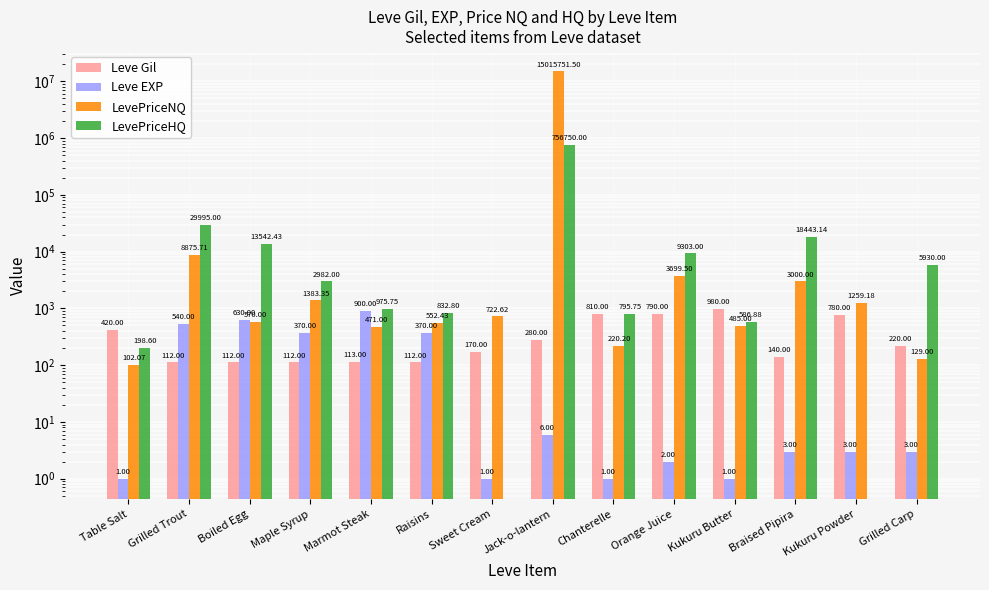

What are all the series names shown in the legend?

Leve Gil, Leve EXP, LevePriceNQ, LevePriceHQ